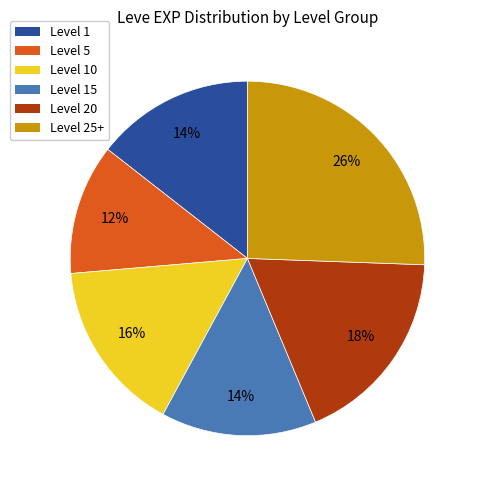

What is the smallest slice in the pie chart?

Level 5